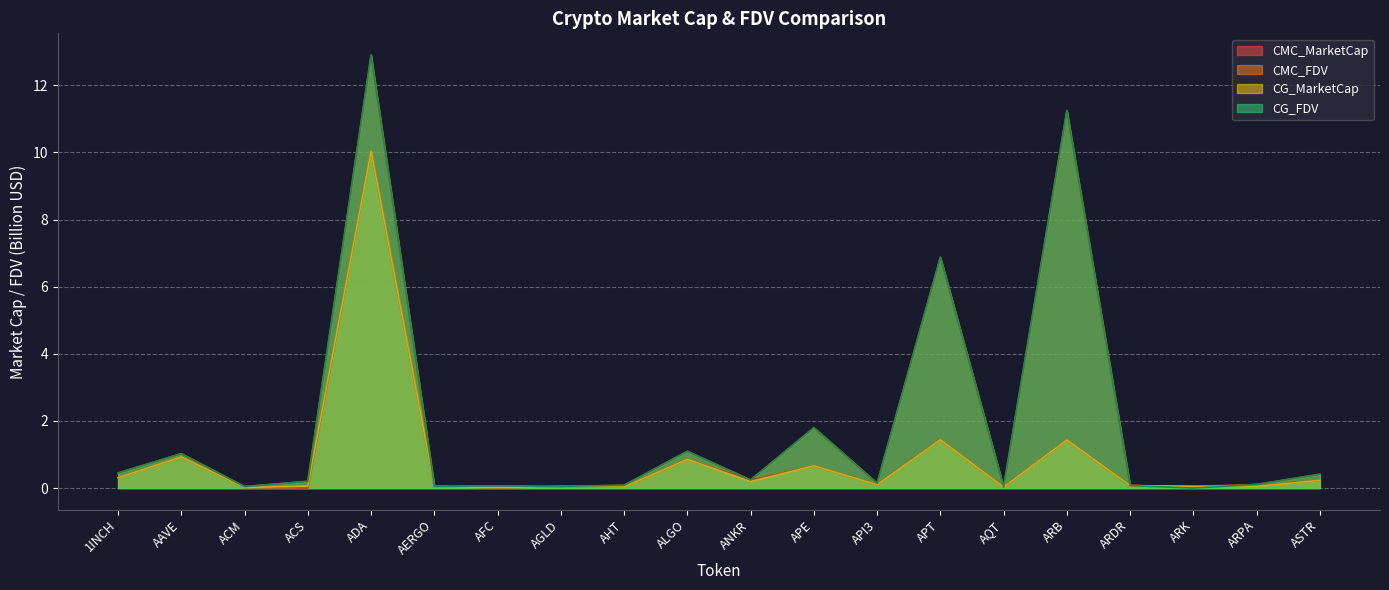

What is the sum of the CMC_FDV values at ACM and ASTR?

0.5